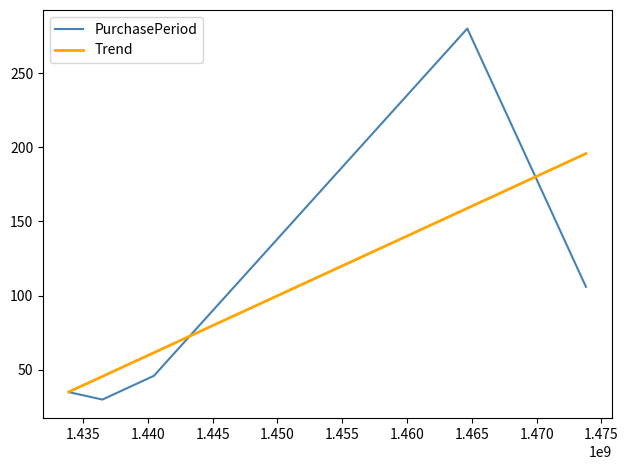

Which series has the largest range (max minus min)?

PurchasePeriod